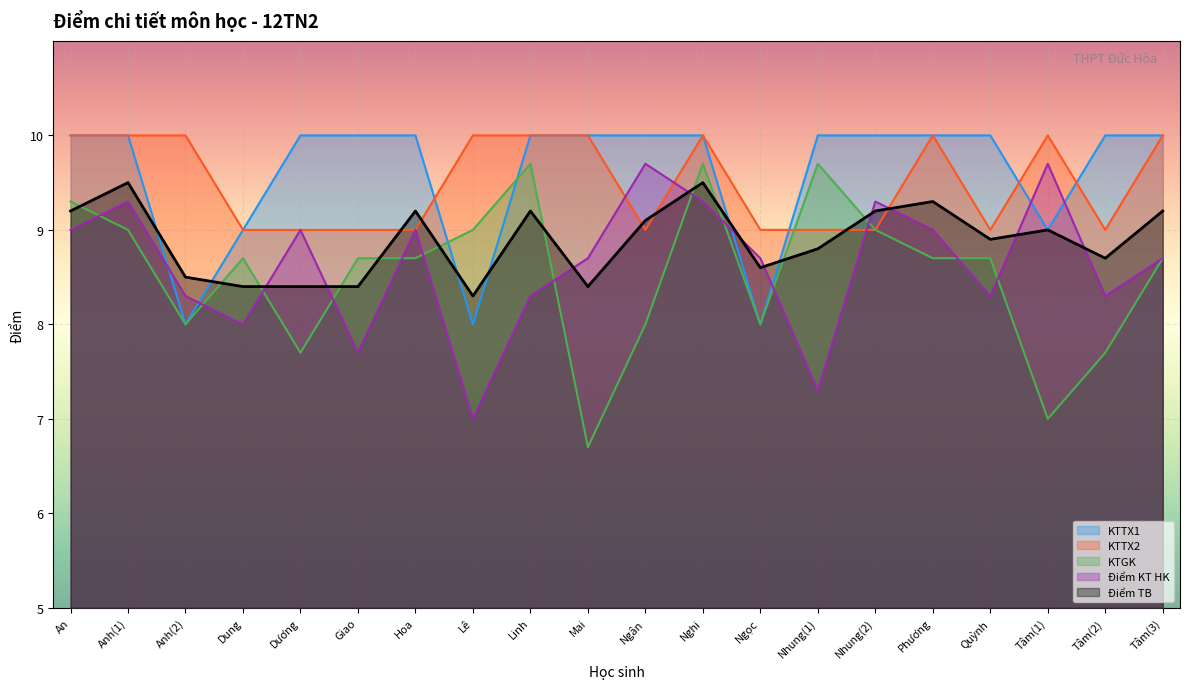

What is the value of the Điểm KT HK point at the 19th from the left?

8.3